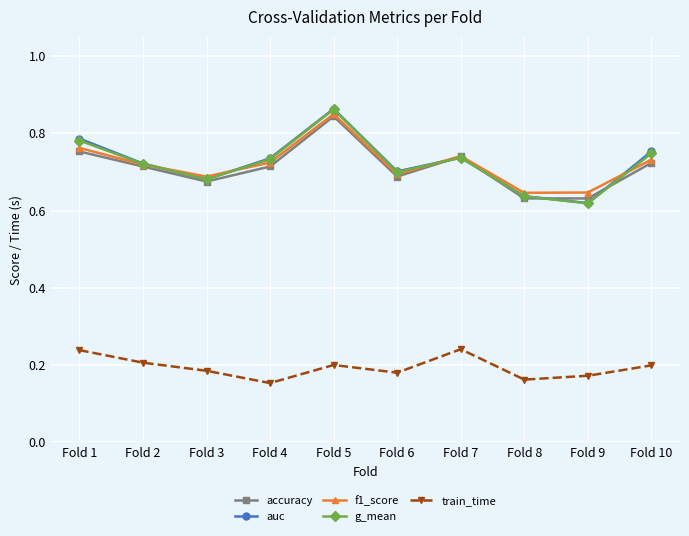

Where is the first local minimum for f1_score?

Fold 3